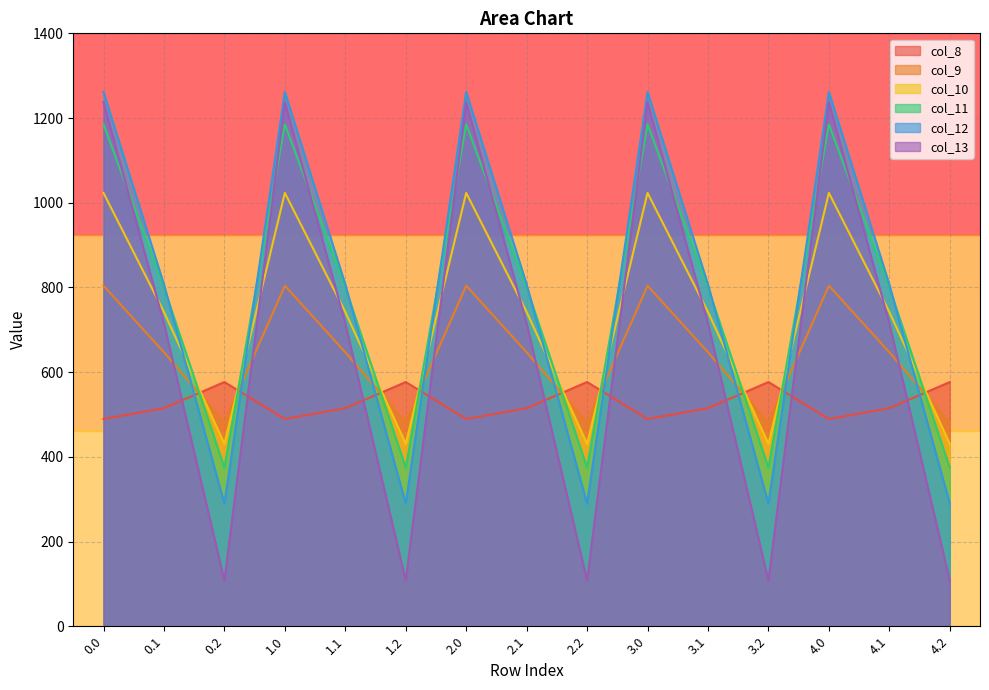

Reading right to left, transcribe all the data shown in this chart.

col_8: 576.6	514.8	489.3	576.6	514.8	489.3	576.6	514.8	489.3	576.6	514.8	489.3	576.6	514.8	489.3
col_9: 480.7	646.9	804.0	480.7	646.9	804.0	480.7	646.9	804.0	480.7	646.9	804.0	480.7	646.9	804.0
col_10: 430.5	742.1	1023.2	430.5	742.1	1023.2	430.5	742.1	1023.2	430.5	742.1	1023.2	430.5	742.1	1023.2
col_11: 374.4	800.2	1185.2	374.4	800.2	1185.2	374.4	800.2	1185.2	374.4	800.2	1185.2	374.4	800.2	1185.2
col_12: 289.5	806.9	1261.6	289.5	806.9	1261.6	289.5	806.9	1261.6	289.5	806.9	1261.6	289.5	806.9	1261.6
col_13: 107.8	715.3	1237.4	107.8	715.3	1237.4	107.8	715.3	1237.4	107.8	715.3	1237.4	107.8	715.3	1237.4